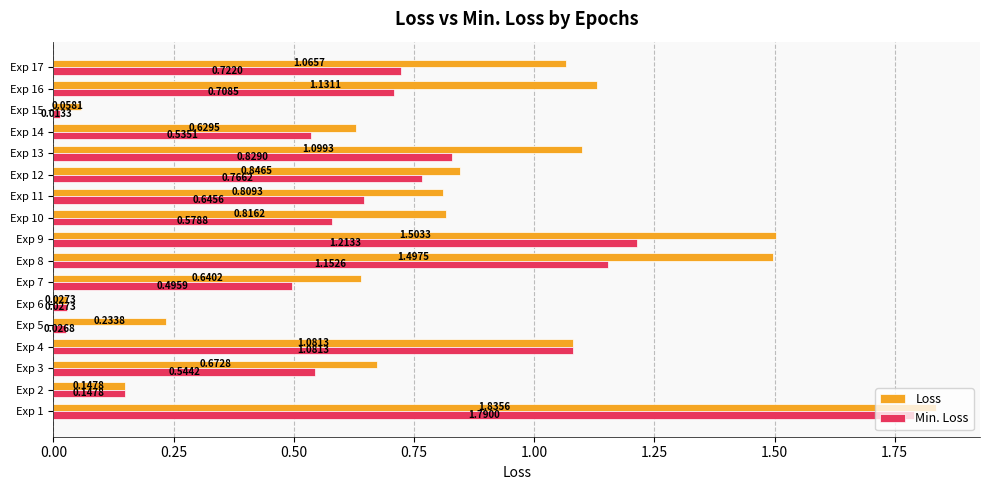

What is the sum of all Min. Loss values?

11.3